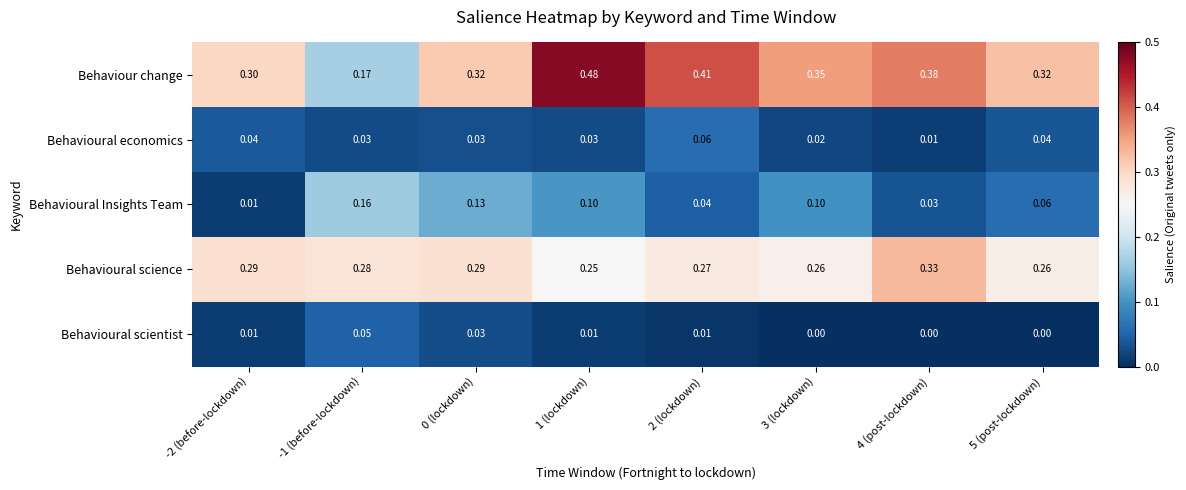

Between 0 (lockdown) and 1 (lockdown), which series saw the biggest shift?

Behaviour change